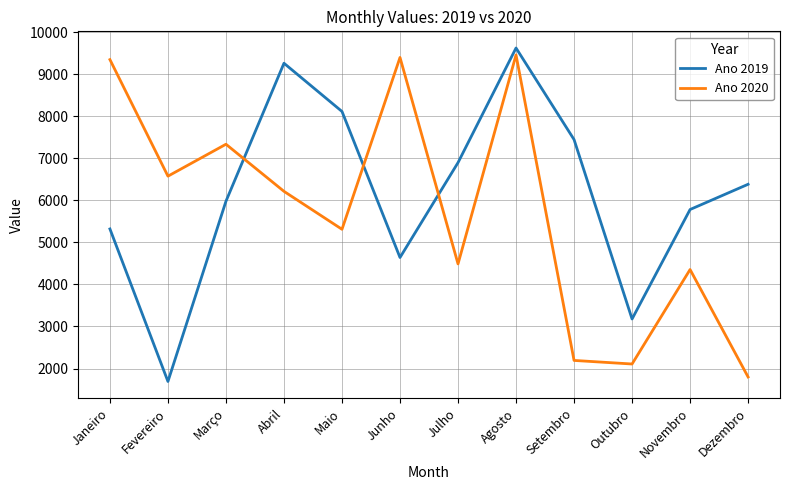

Rank the categories by Ano 2019 value from lowest to highest.

Fevereiro, Outubro, Junho, Janeiro, Novembro, Março, Dezembro, Julho, Setembro, Maio, Abril, Agosto